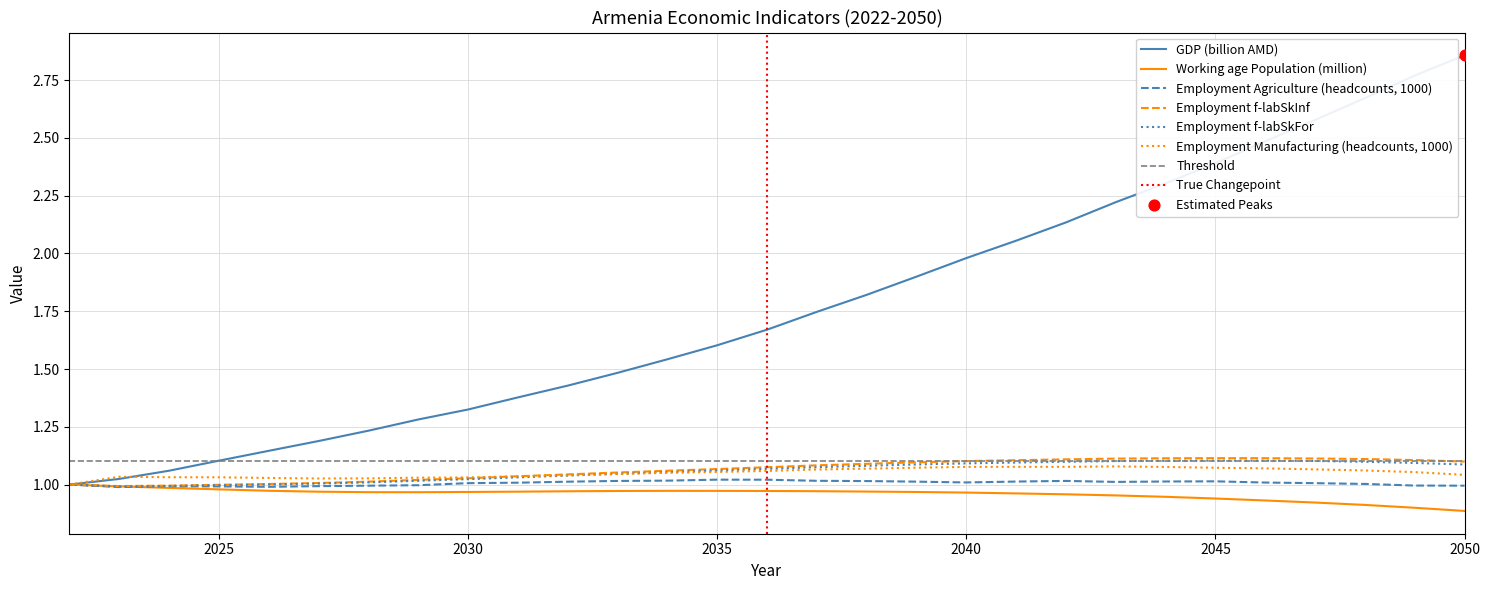

Which series reaches the maximum Y coordinate?

GDP (billion AMD)